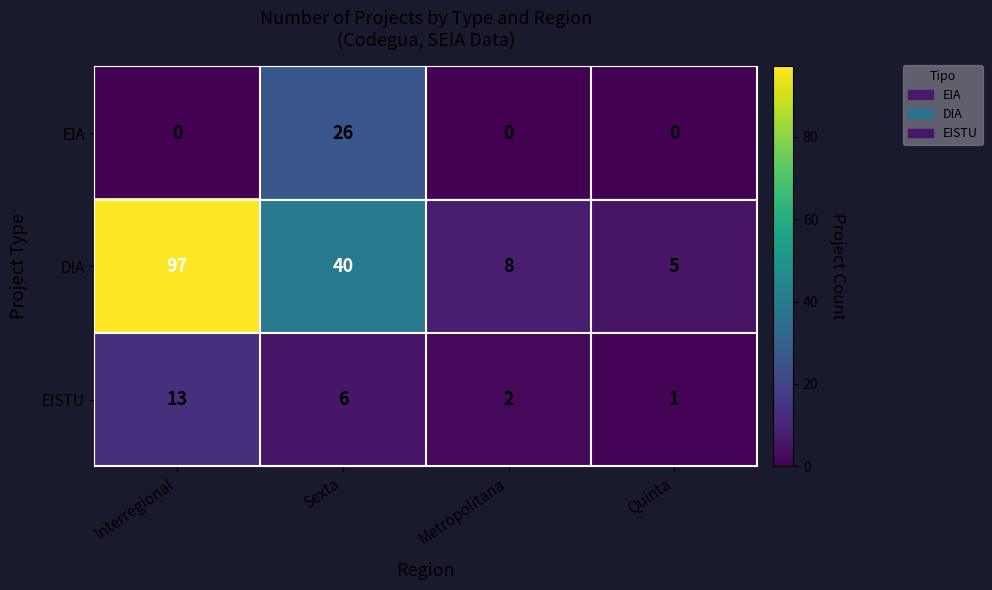

Which series has the largest range (max minus min)?

DIA